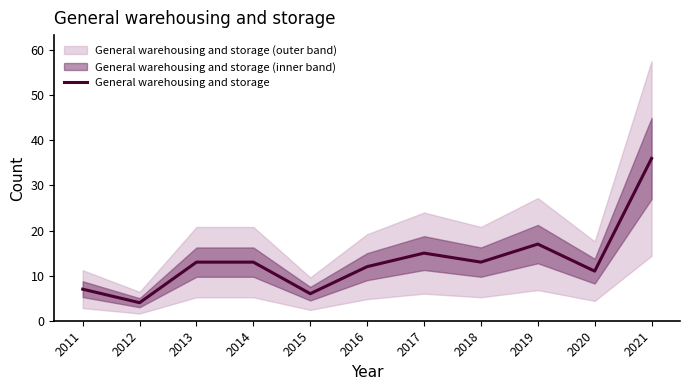

True or false: the data shows 11 at 2011.

False